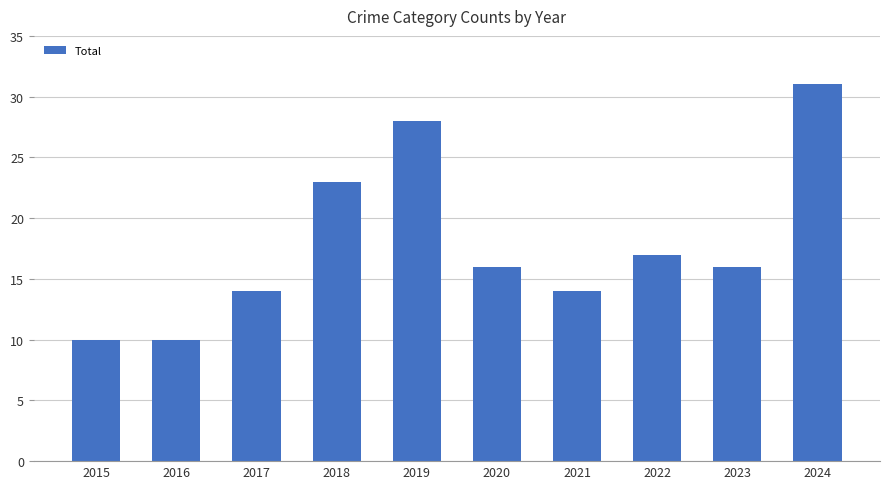

Reading right to left, what are all the values shown in this chart?

31	16	17	14	16	28	23	14	10	10